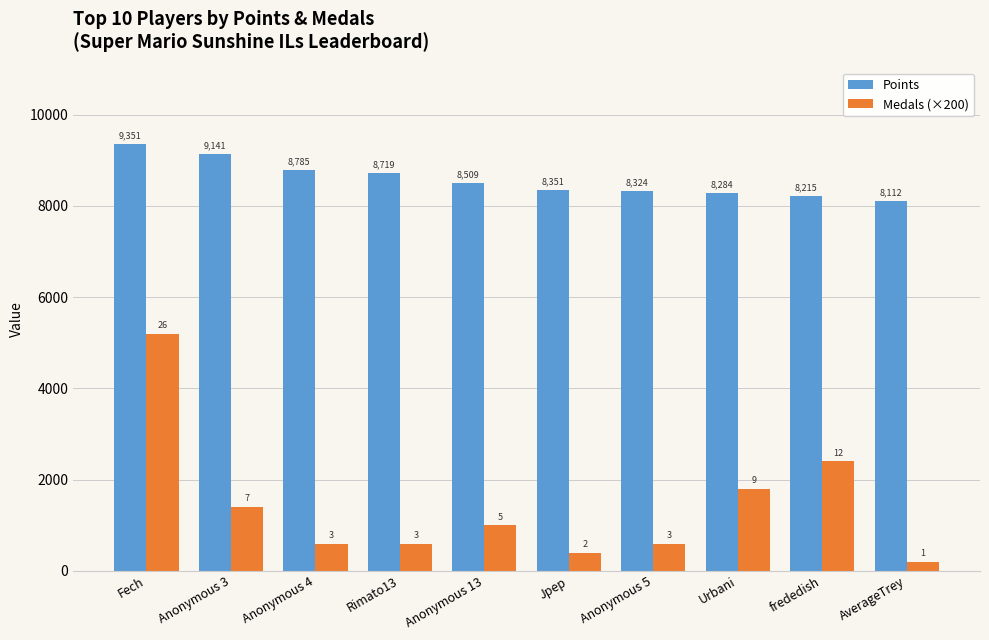

Rank the series by their maximum value, from highest to lowest.

Points, Medals (×200)